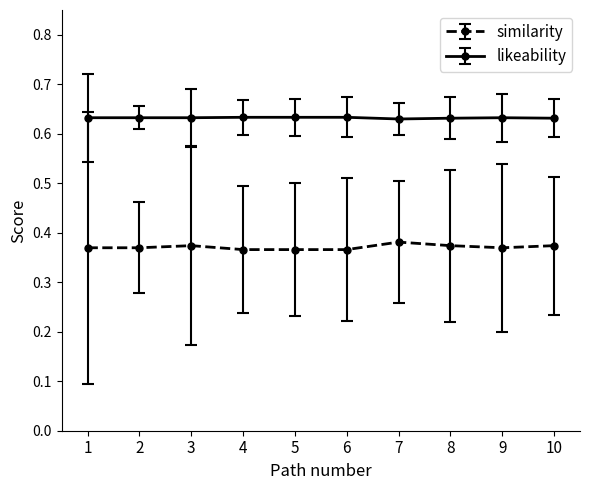

True or false: likeability and similarity cross at least once.

False